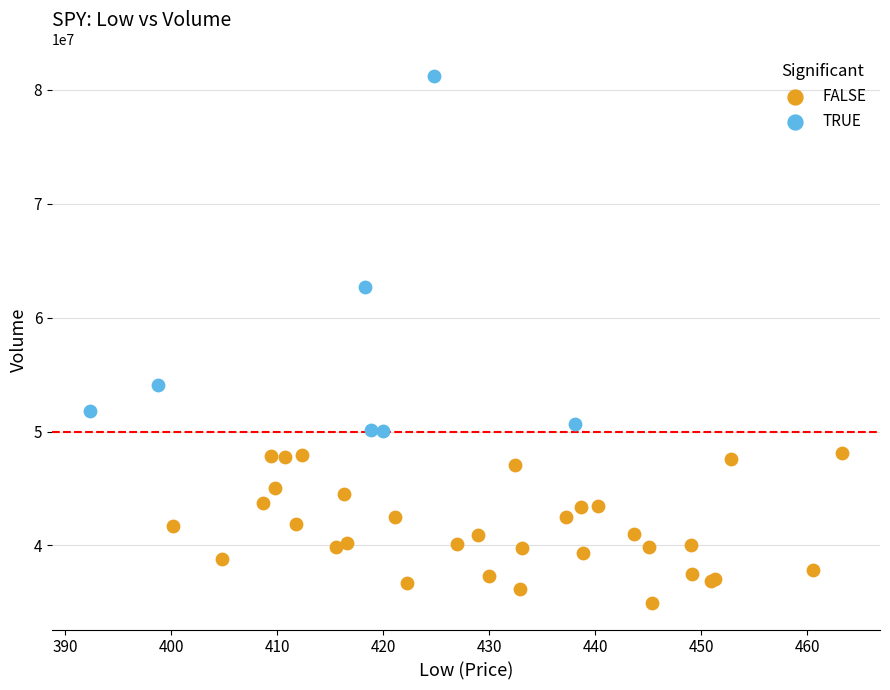

Which series contains the lowest Y value?

FALSE